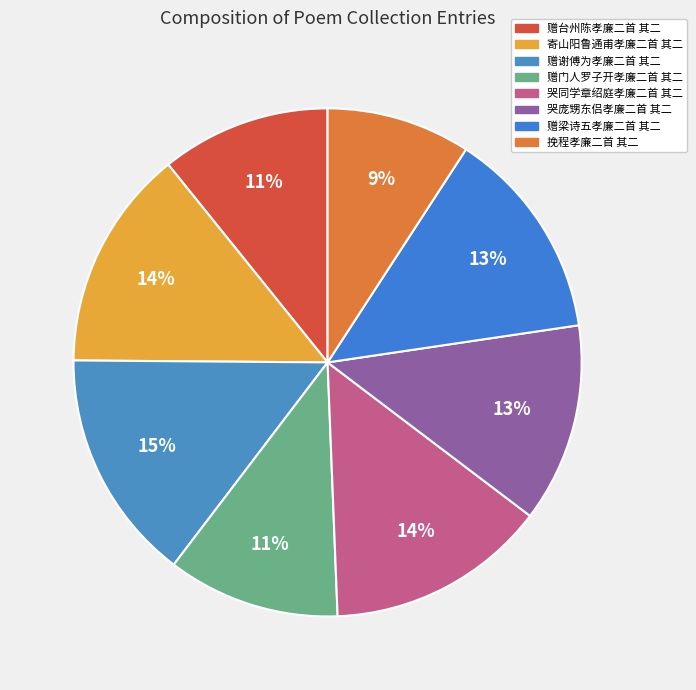

True or false: 赠梁诗五孝廉二首 其二 accounts for 13% of the total.

True